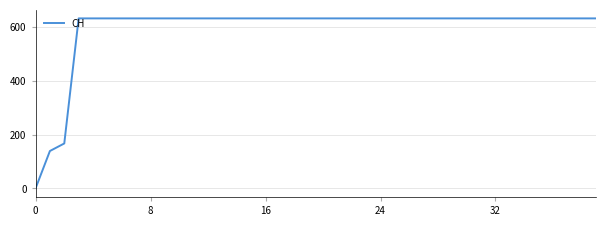

What is the greatest value displayed?

631